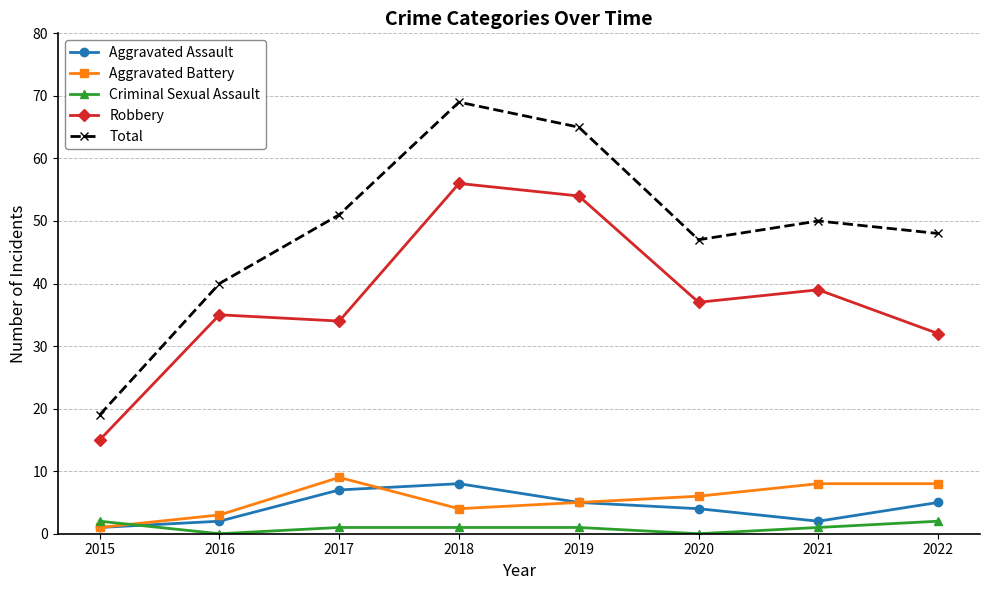

Which series has the largest range (max minus min)?

Total